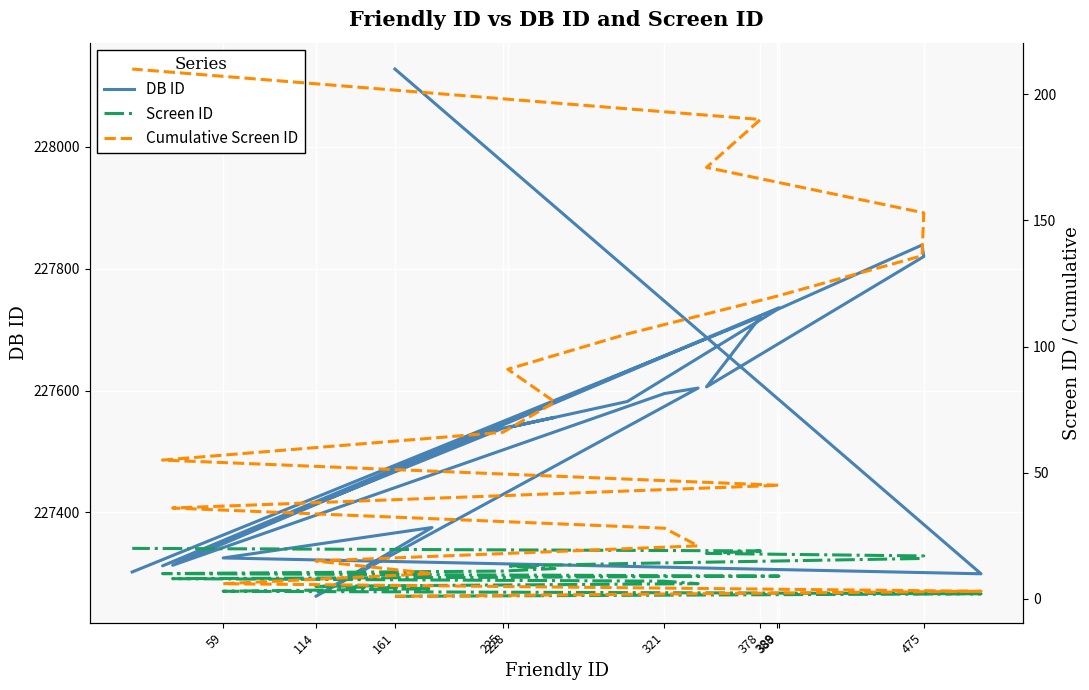

The value of DB ID at 475 is 227820. True or false?

True